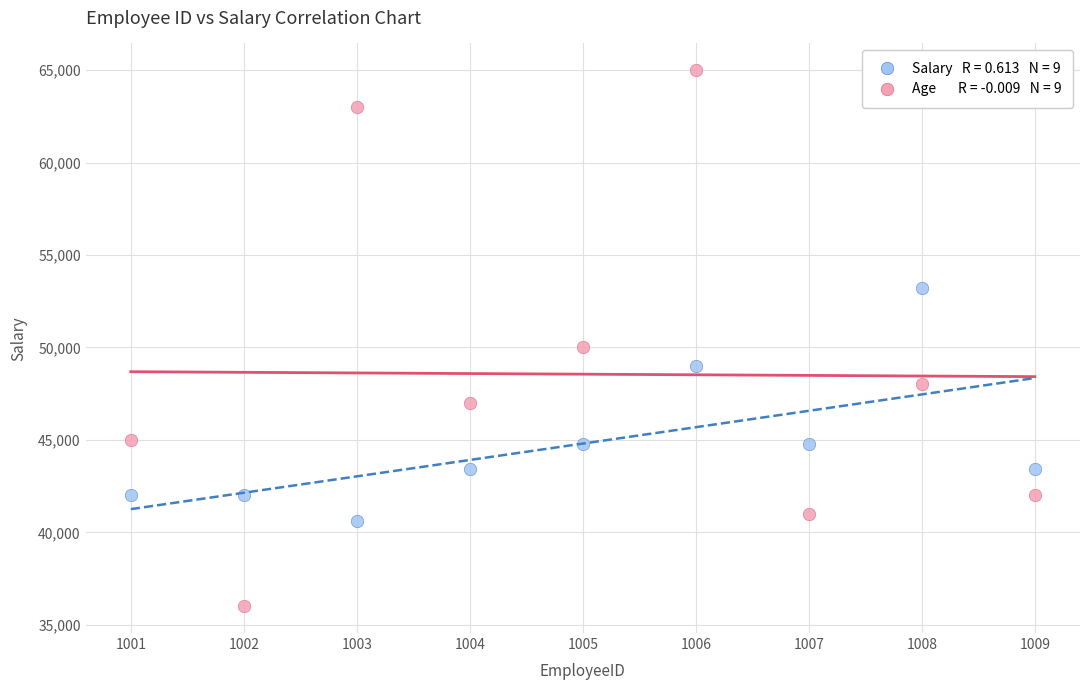

Across all data points, what is the range of Y values (max minus min)?

29000